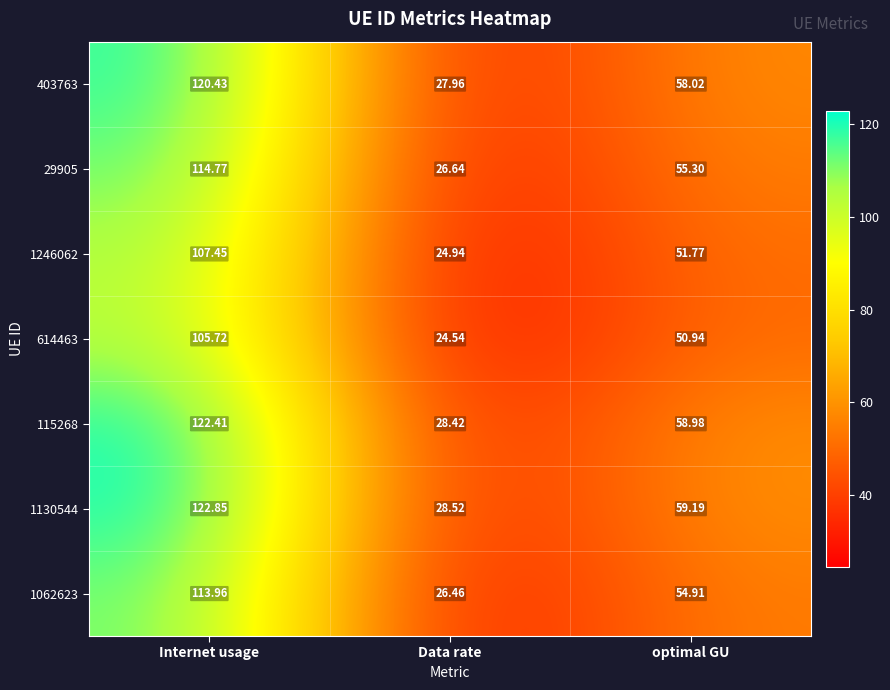

At which label does 403763 reach its minimum?

Data rate